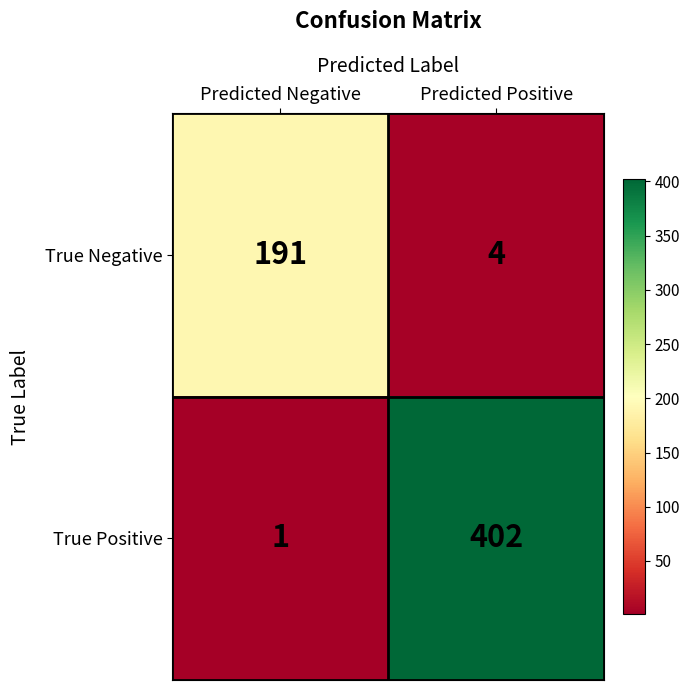

What is the average value of the True Positive series?

202